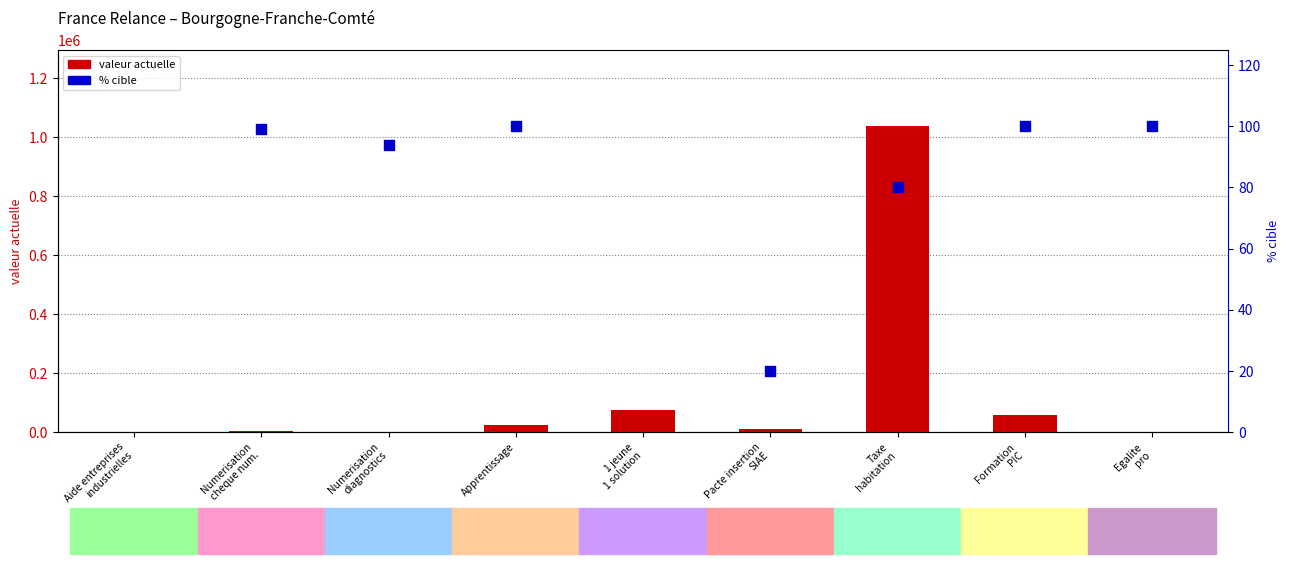

Which series has the largest Y range (max minus min)?

valeur_actuelle